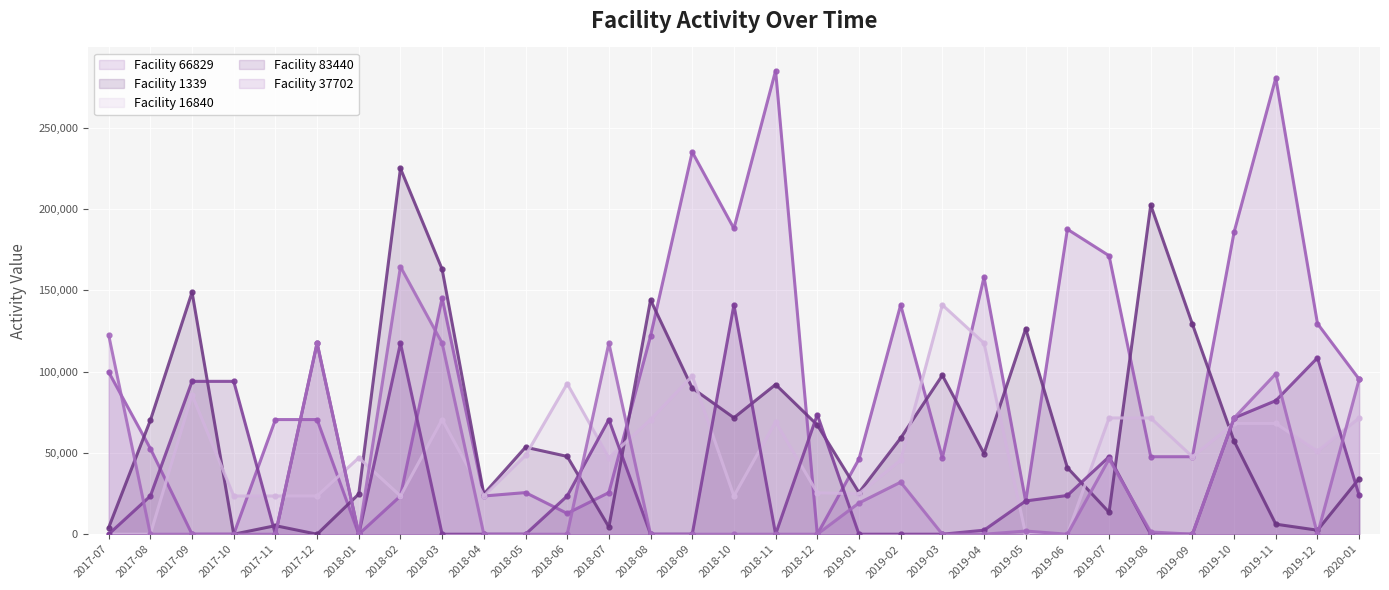

What is the difference between the second highest and second lowest values in the Facility 66829 series?

280575